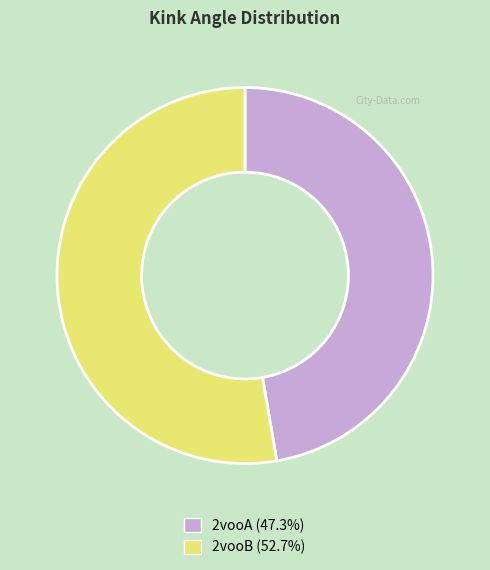

Is there any slice that represents more than half of the pie?

Yes